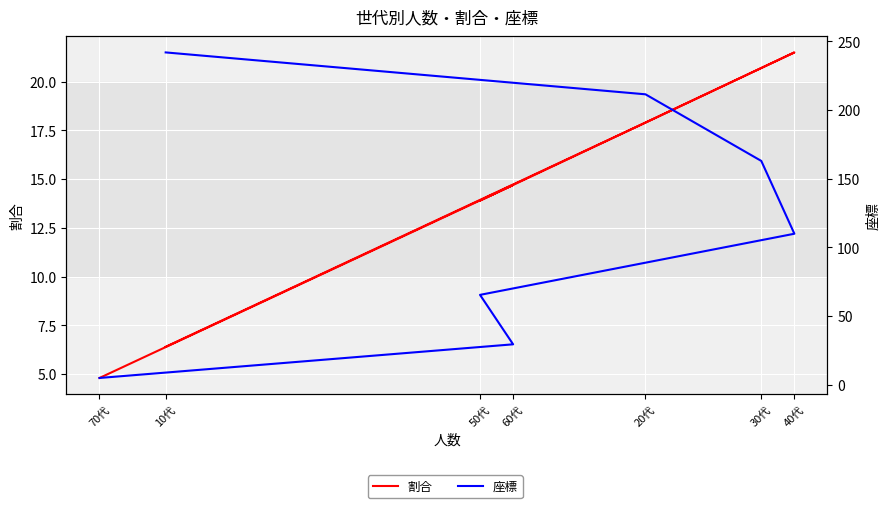

What is the sum of all 割合 values?

99.9